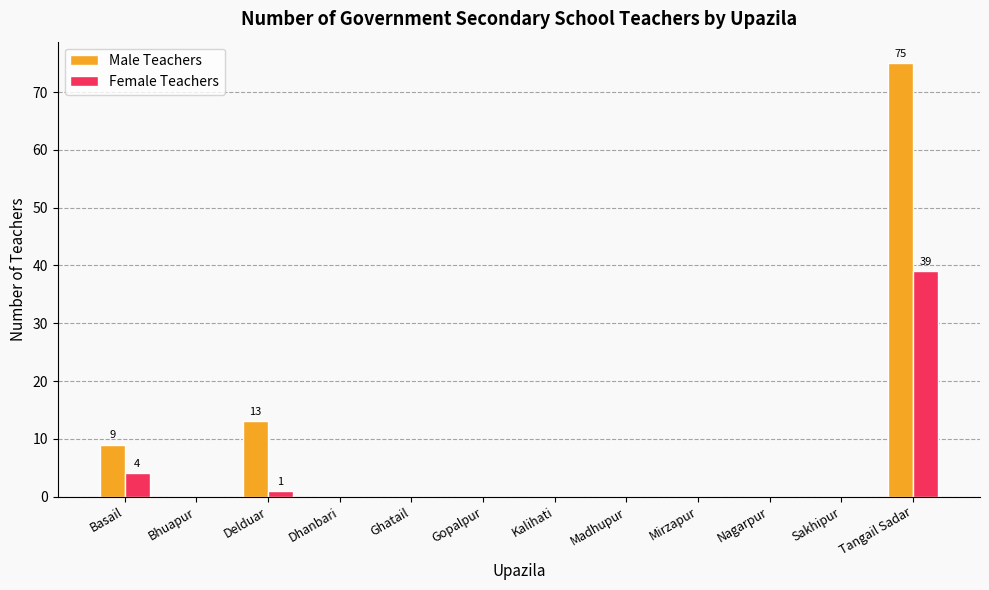

Between Madhupur and Tangail Sadar, which series saw the biggest shift?

Male Teachers